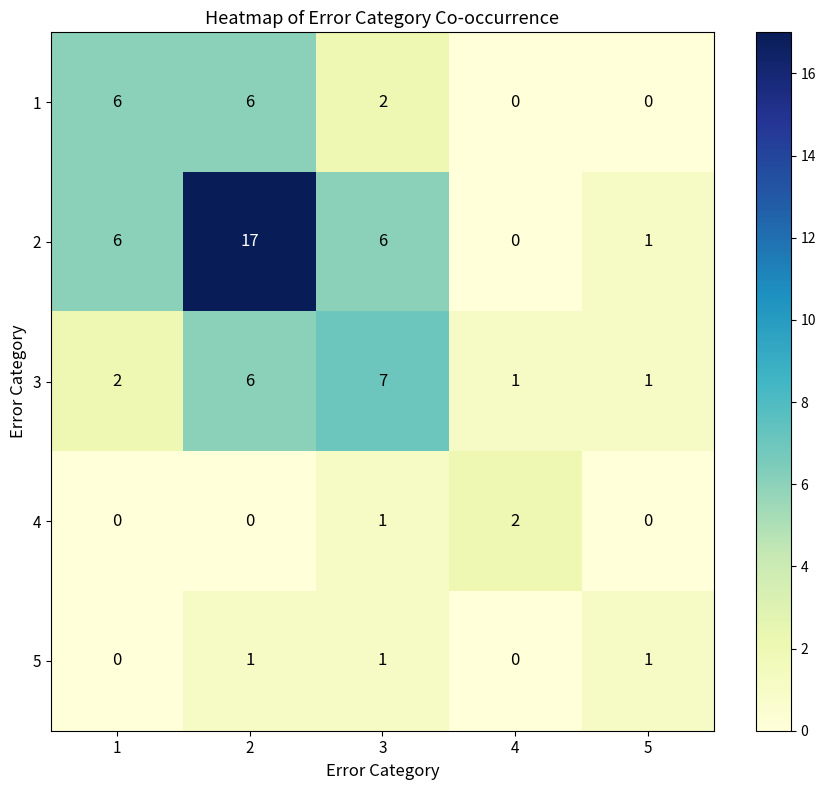

Count the number of categories in the chart.

5